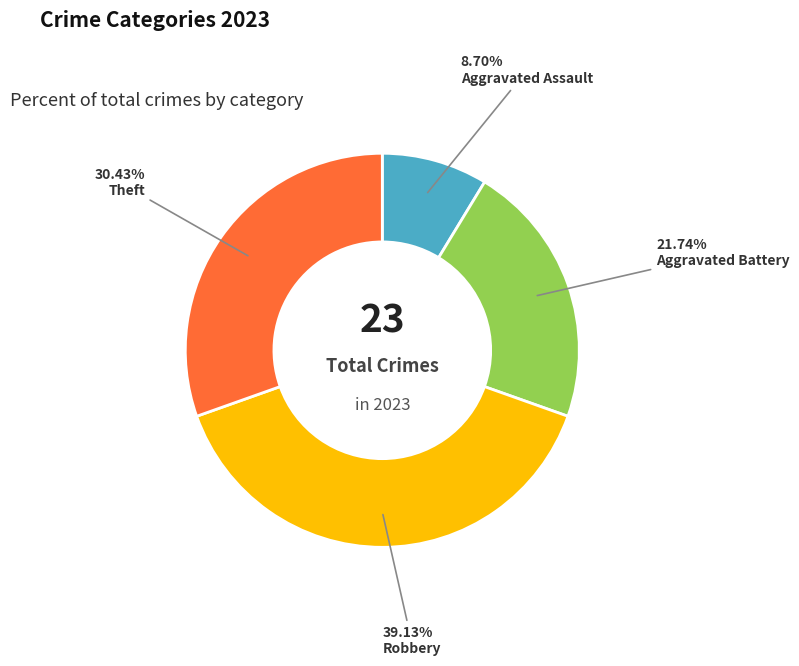

Is there a majority slice in this chart?

No